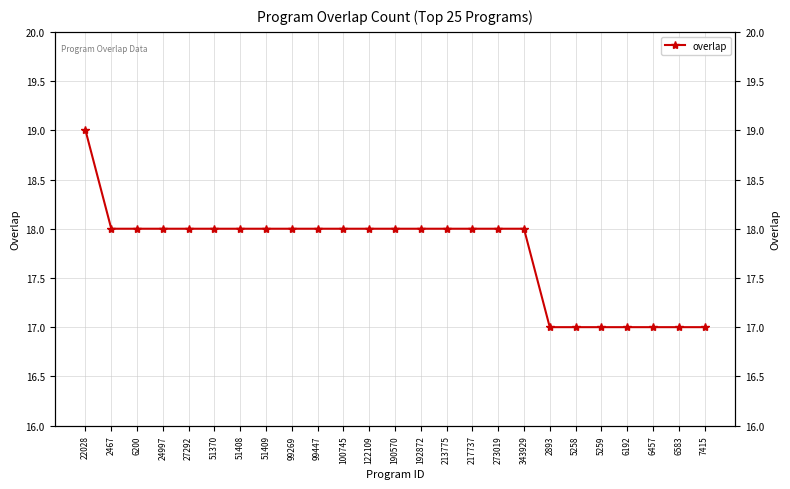

Reading left to right, extract all data points from this chart.

19	18	18	18	18	18	18	18	18	18	18	18	18	18	18	18	18	18	17	17	17	17	17	17	17